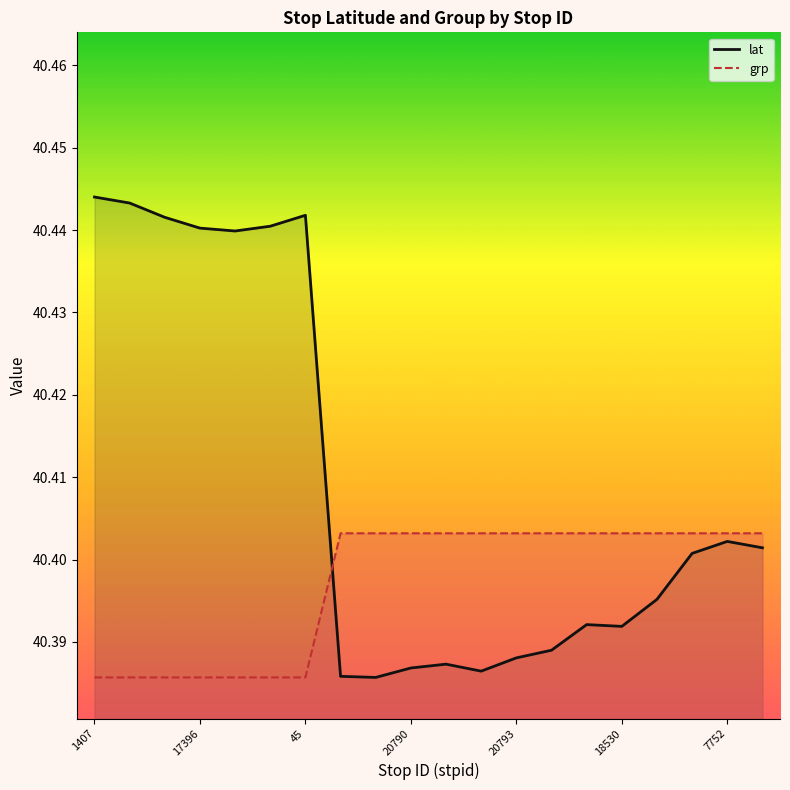

Where is lat nearest to the value 40?

8